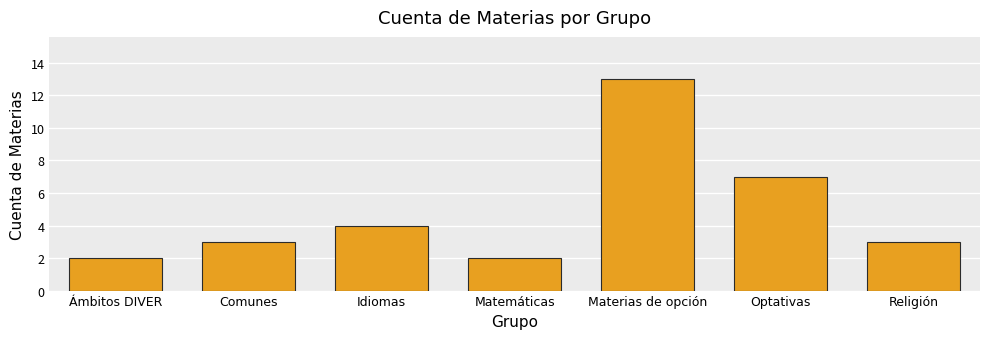

Reading left to right, transcribe all the data shown in this chart.

Ámbitos DIVER=2	Comunes=3	Idiomas=4	Matemáticas=2	Materias de opción=13	Optativas=7	Religión=3